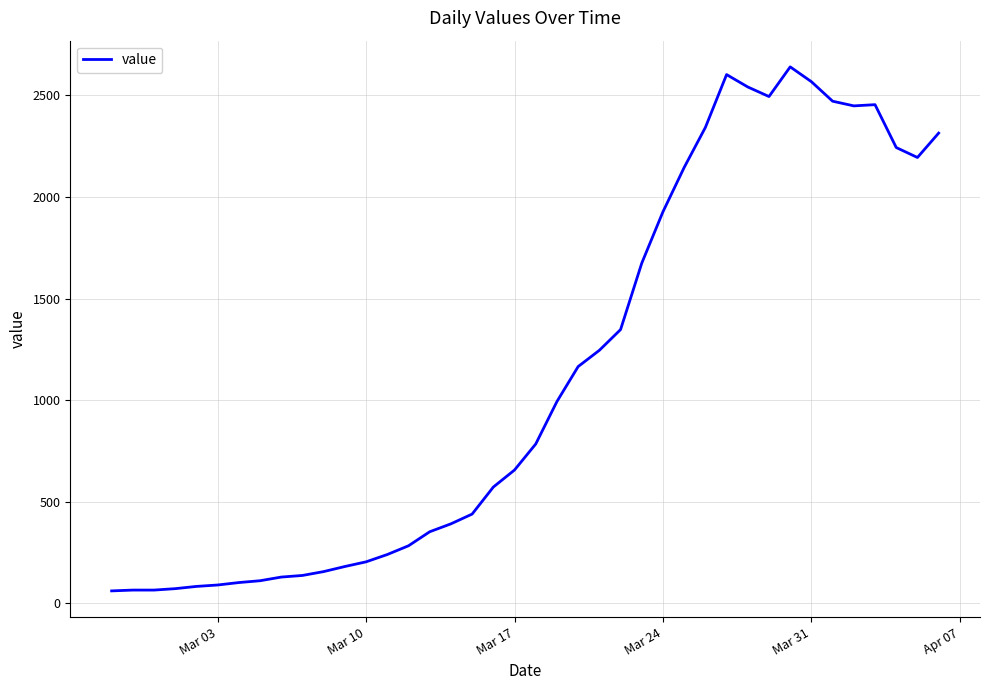

What is the greatest value displayed?

2640